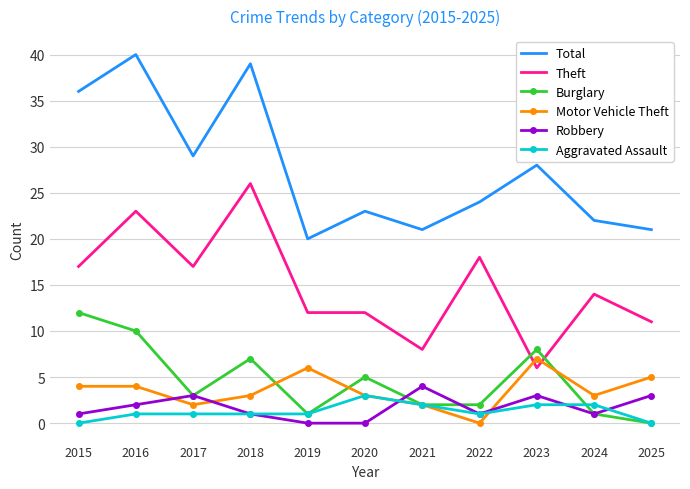

At which category is the sum across all series the highest?

2016